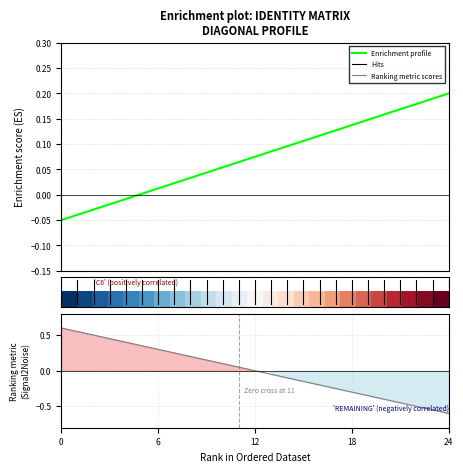

Which has a higher value, 22 or 24?

24